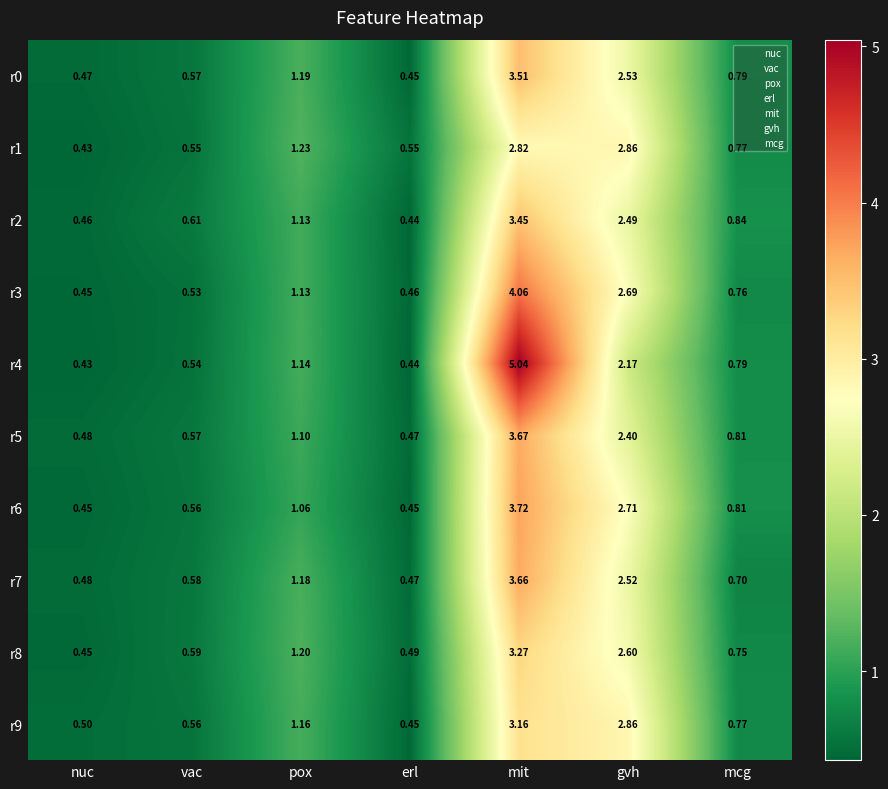

At which label is r2 closest to 1?

pox